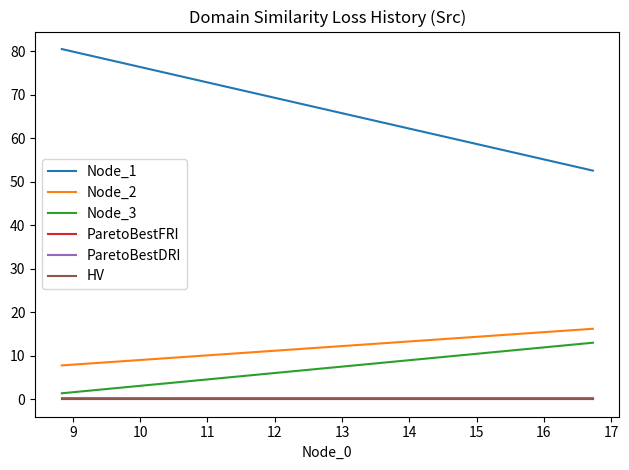

Does the chart have visible grid lines?

No